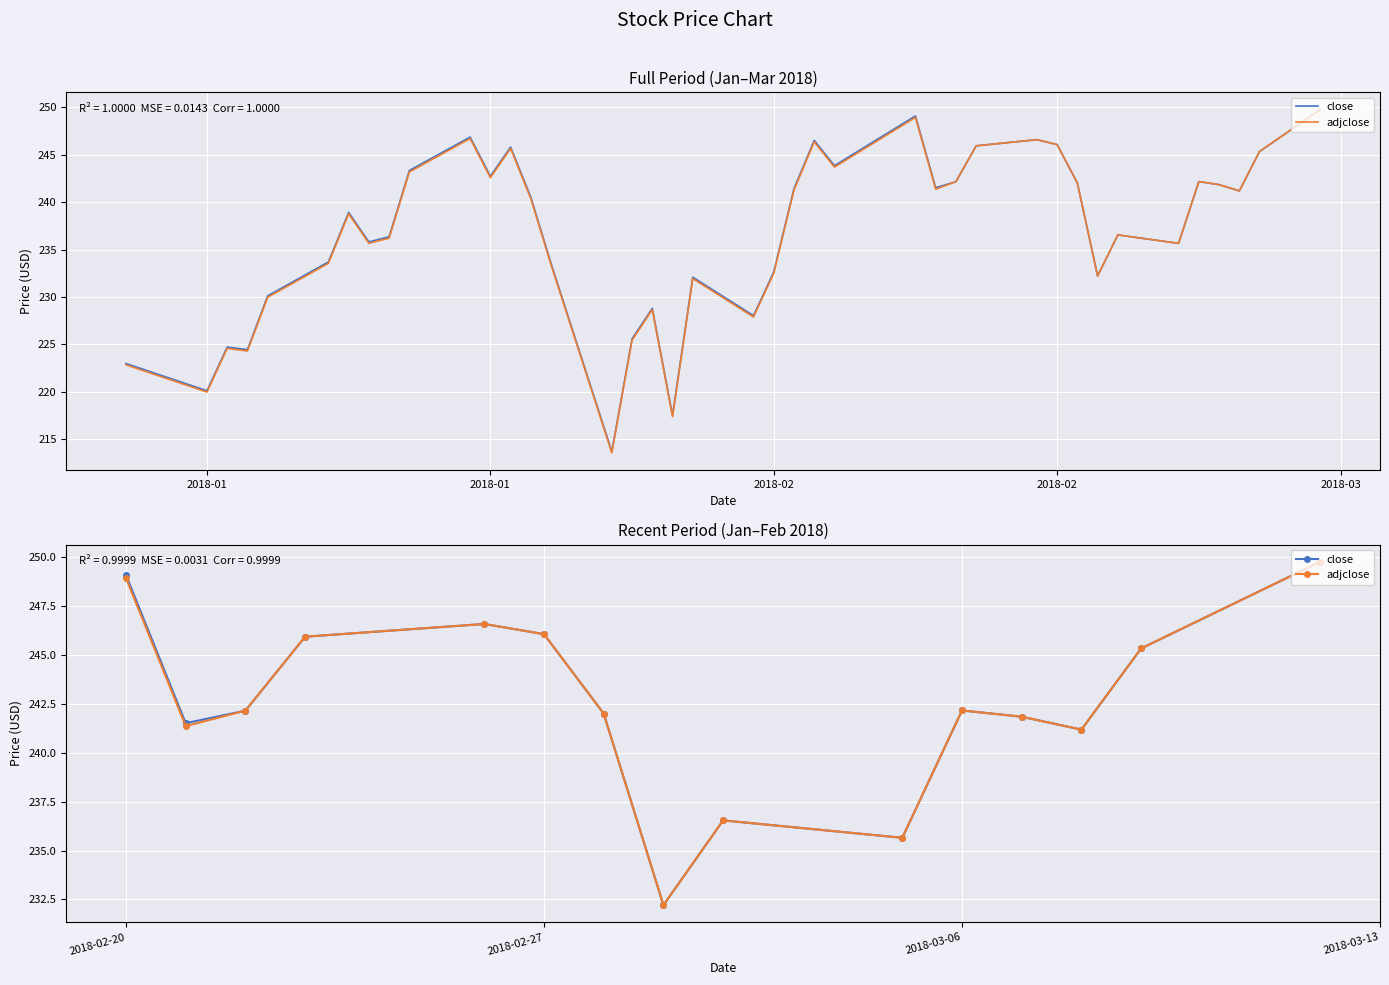

What are all the series names shown in the legend?

close, adjclose